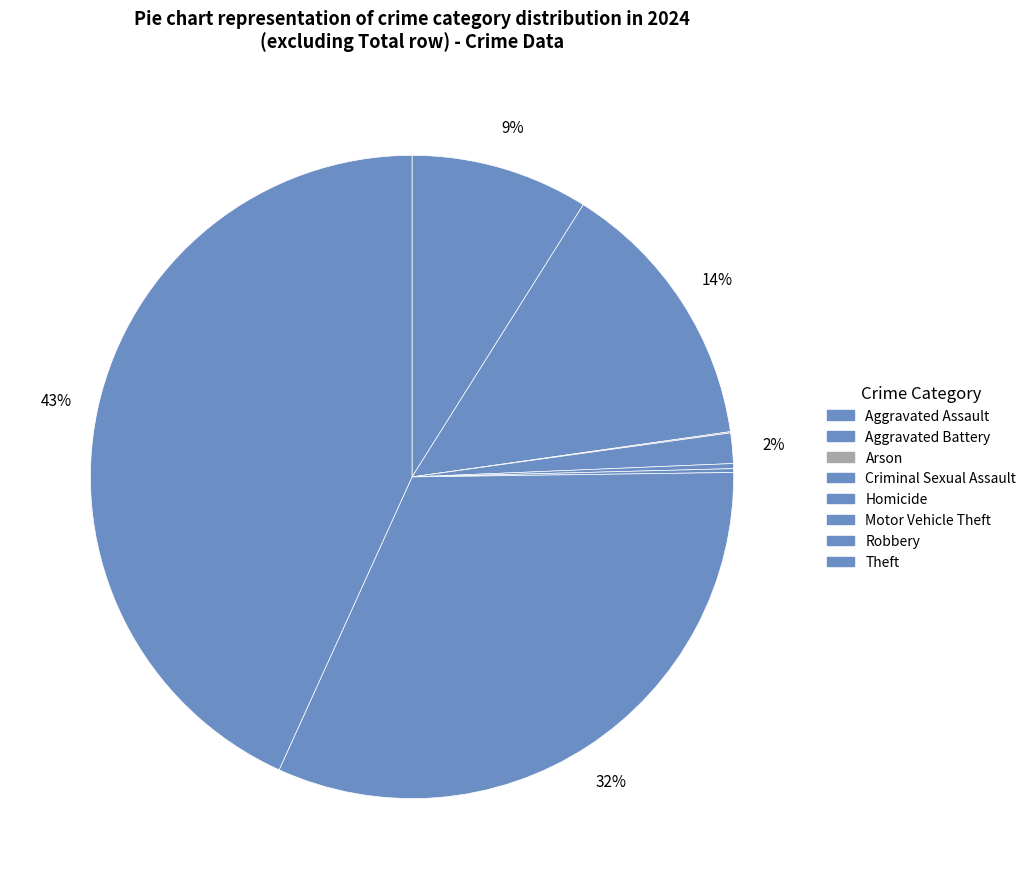

To the nearest percent, what is the combined percentage of Robbery and Aggravated Battery?

46%